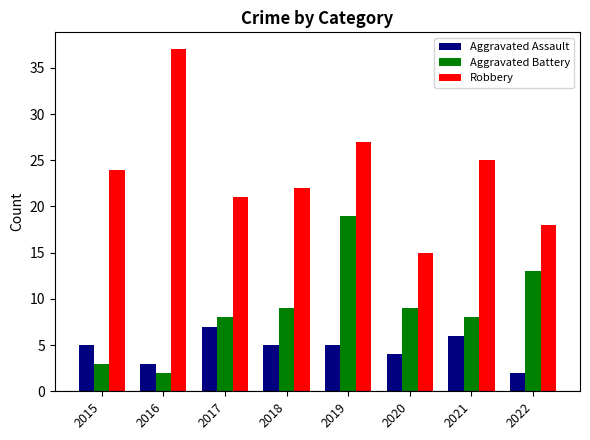

Does the chart contain stacked bars?

No